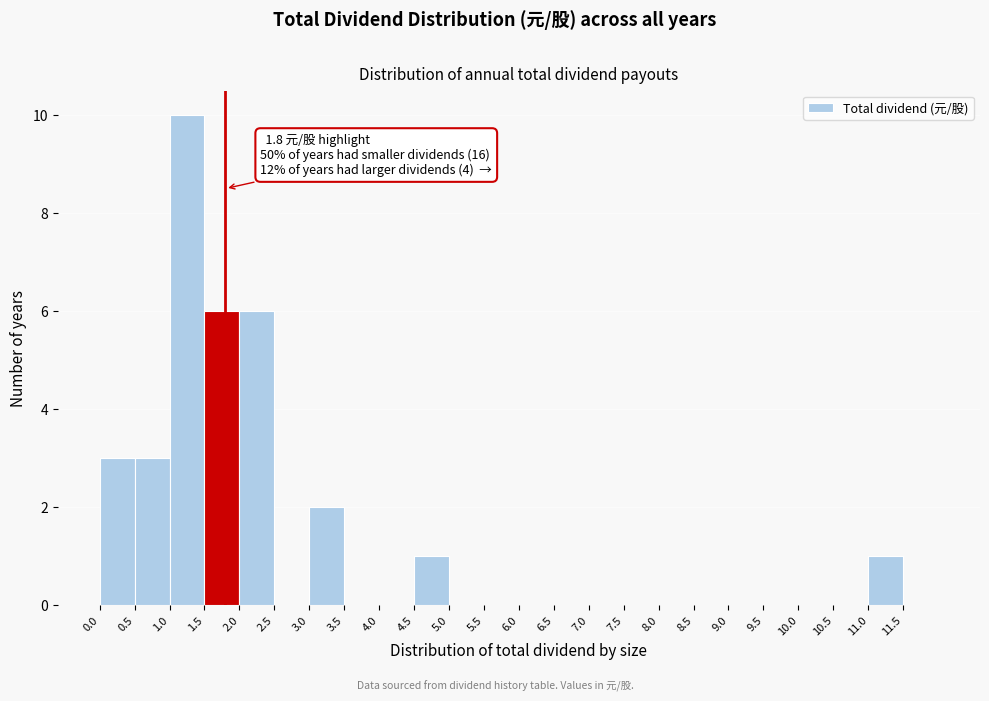

Over which range of the x-axis is the bar tallest?

1.0 to 1.5